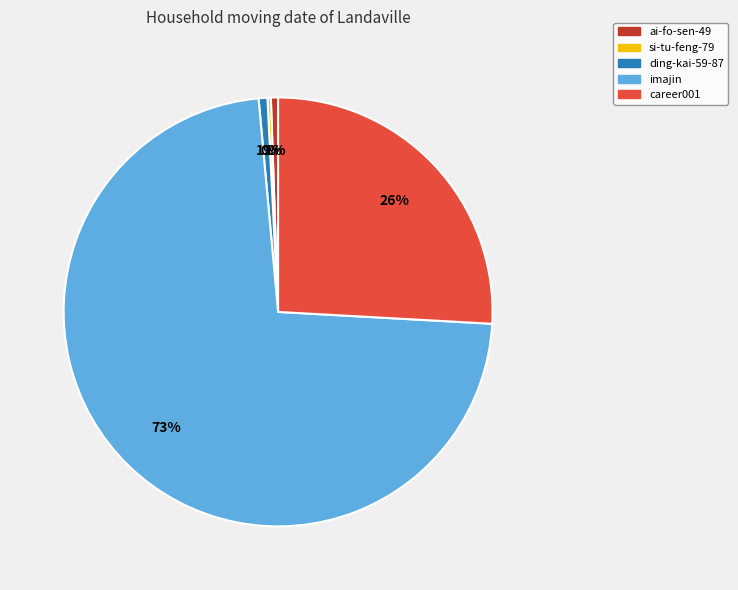

To the nearest percent, what is the average slice percentage?

20%